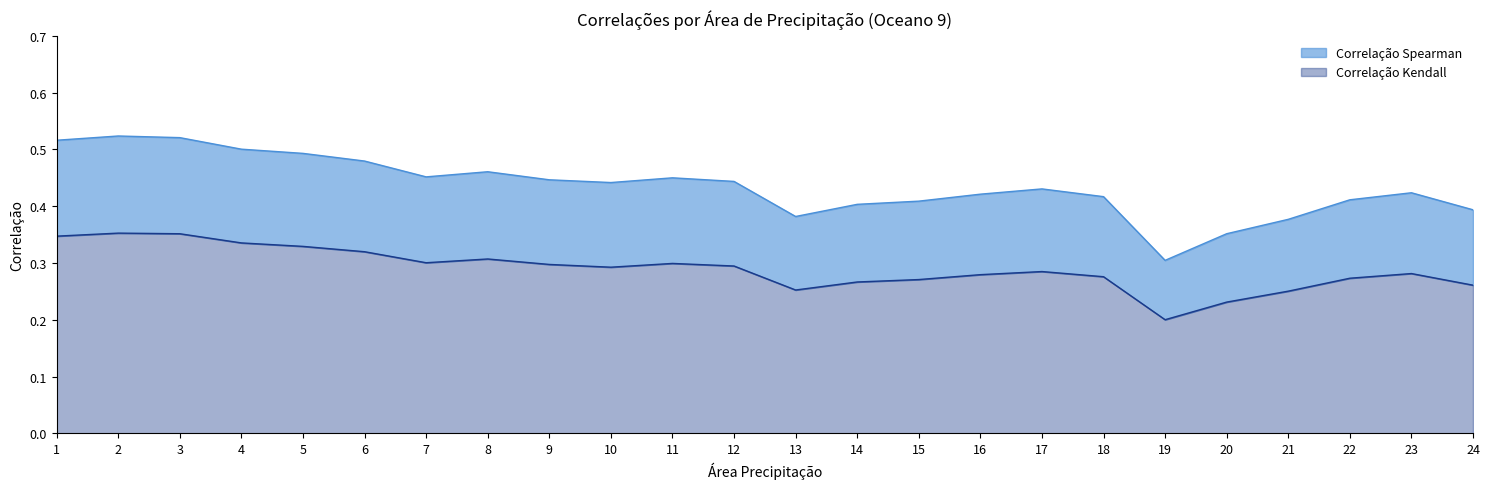

What is the minimum value shown in the chart?

0.2